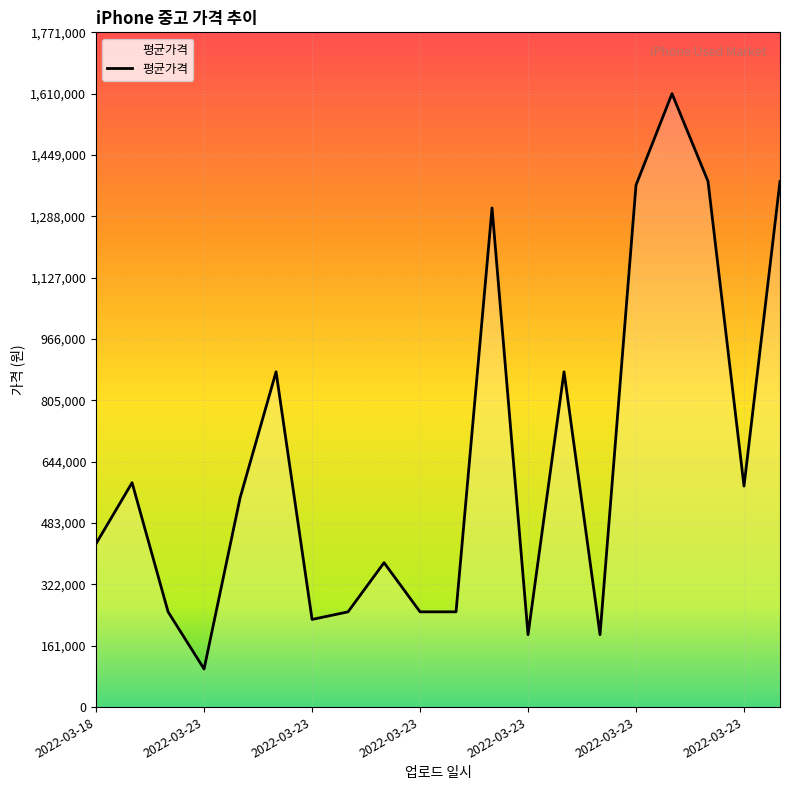

What is the minimum value shown in the chart?

100000